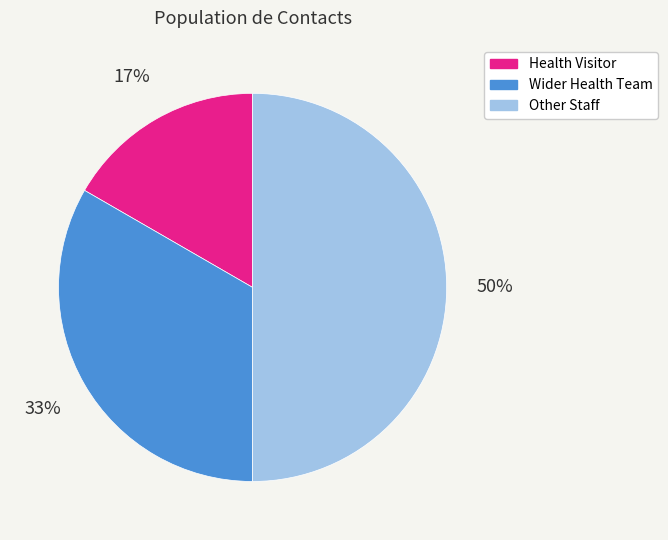

Rank the categories by value from highest to lowest.

Other Staff, Wider Health Team, Health Visitor